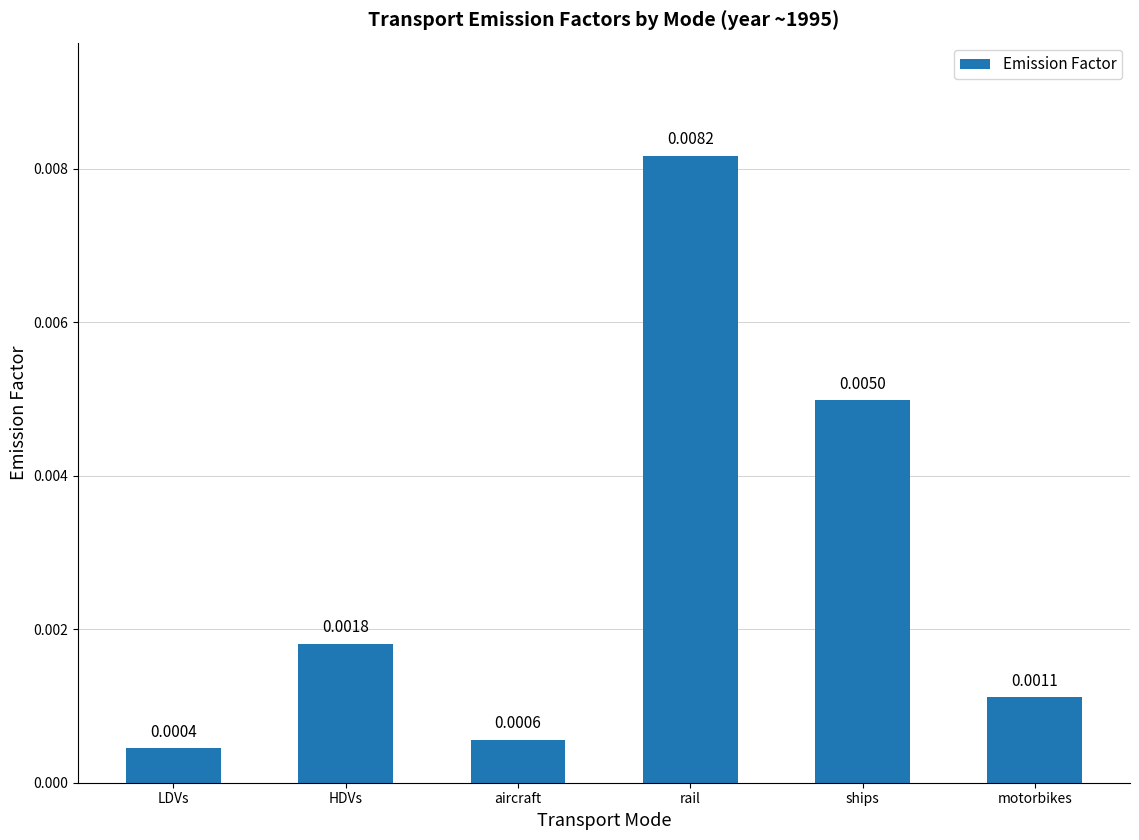

List the labels in order of value, smallest first.

LDVs, aircraft, motorbikes, HDVs, ships, rail